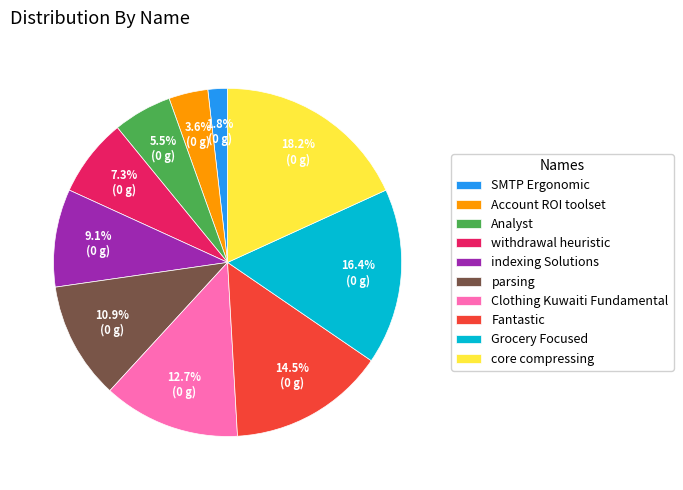

Is there any slice that represents more than half of the pie?

No